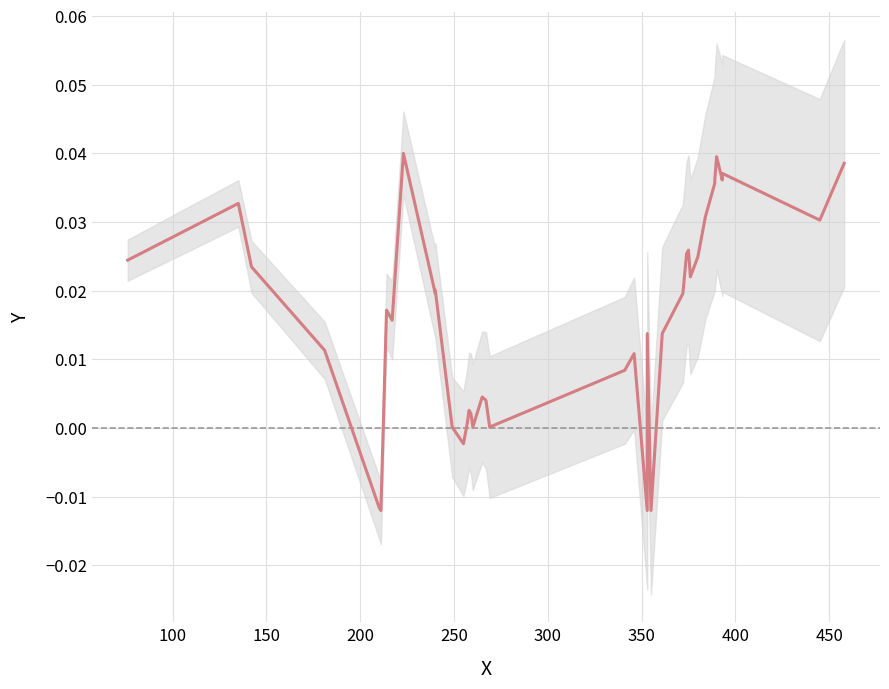

What is the label of the 3rd point from the left?

150